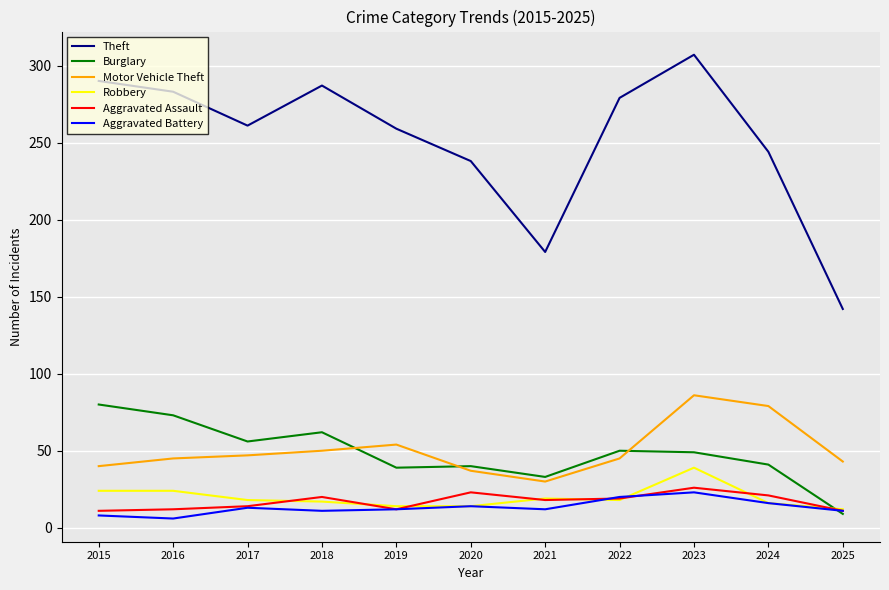

What is the approximate value of Burglary at 2021?

33